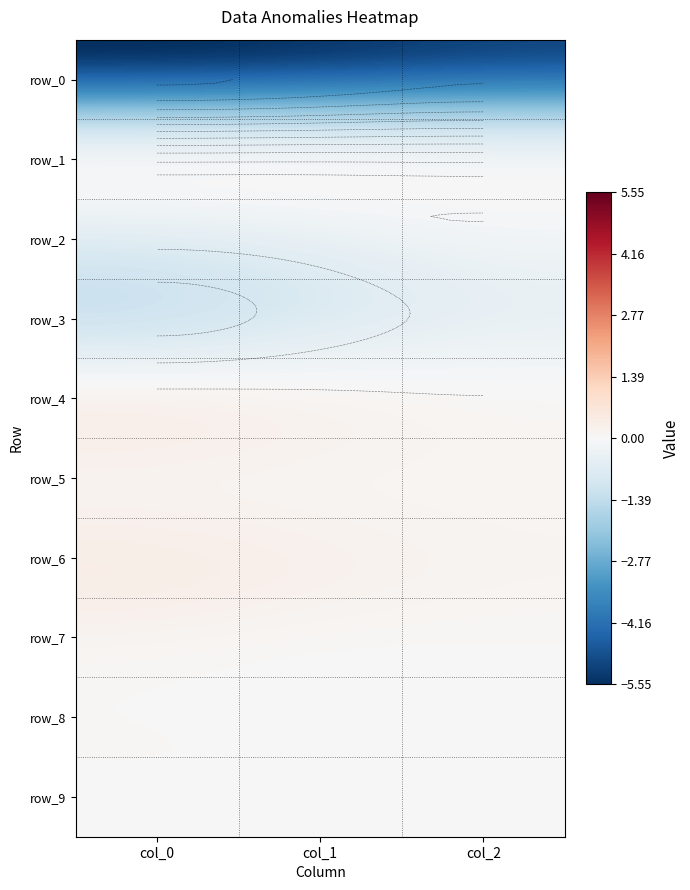

At how many categories does at least one series exceed 0?

3